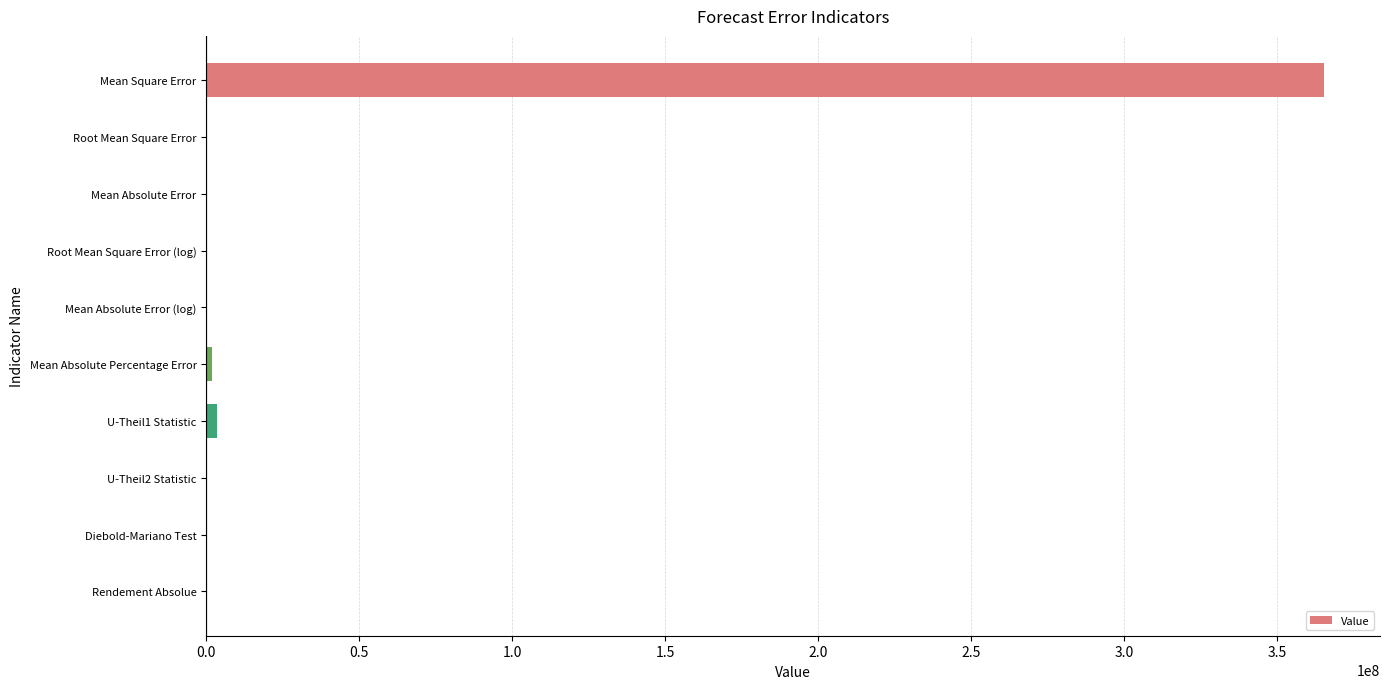

What is the sum of all values?

370933938.8